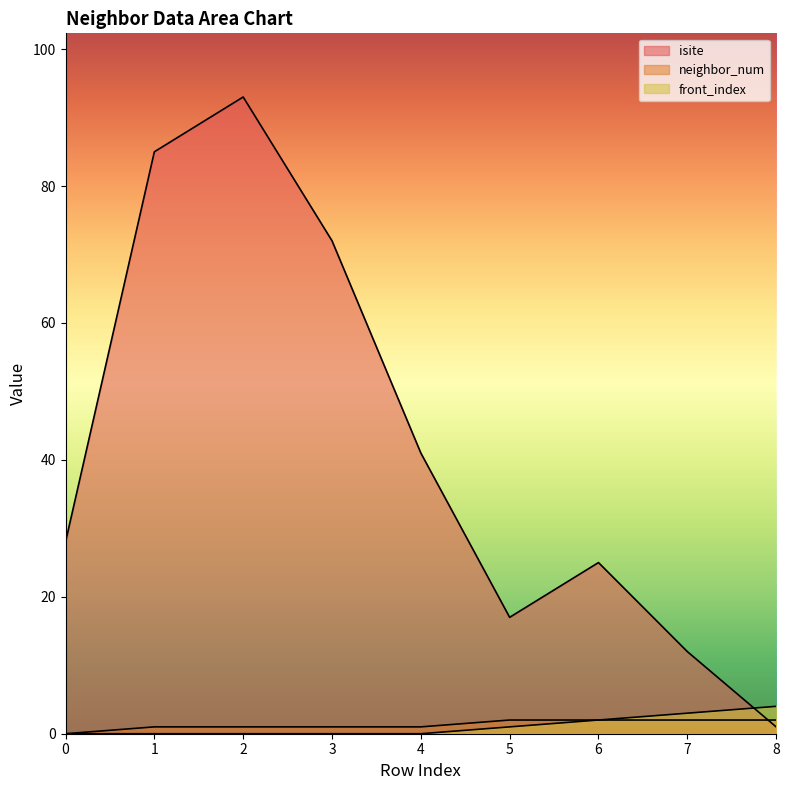

Where do isite and neighbor_num first cross each other?

7 and 8